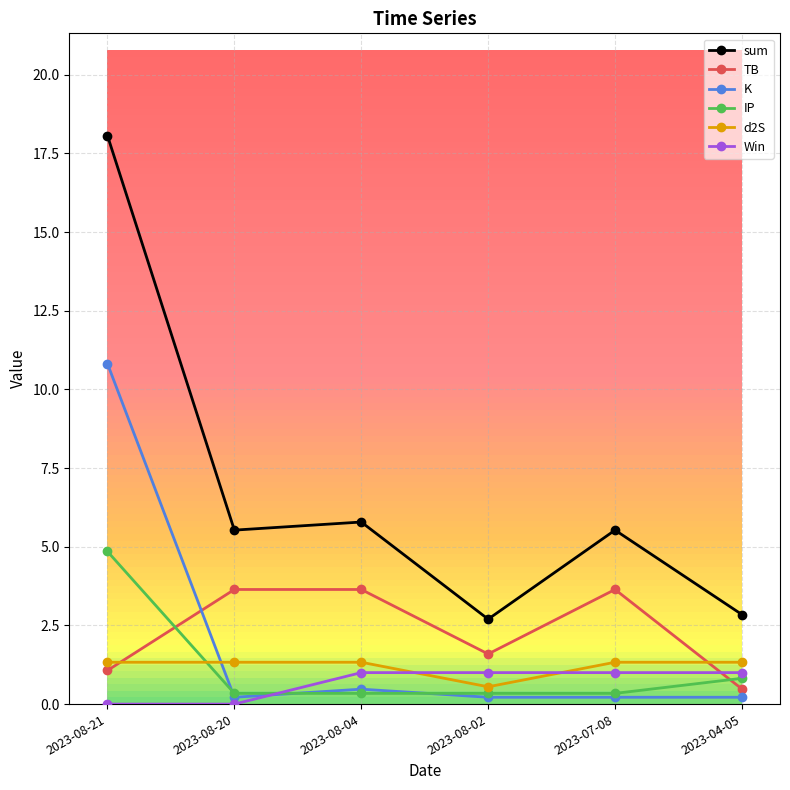

At which category is the sum across all series the highest?

2023-08-21